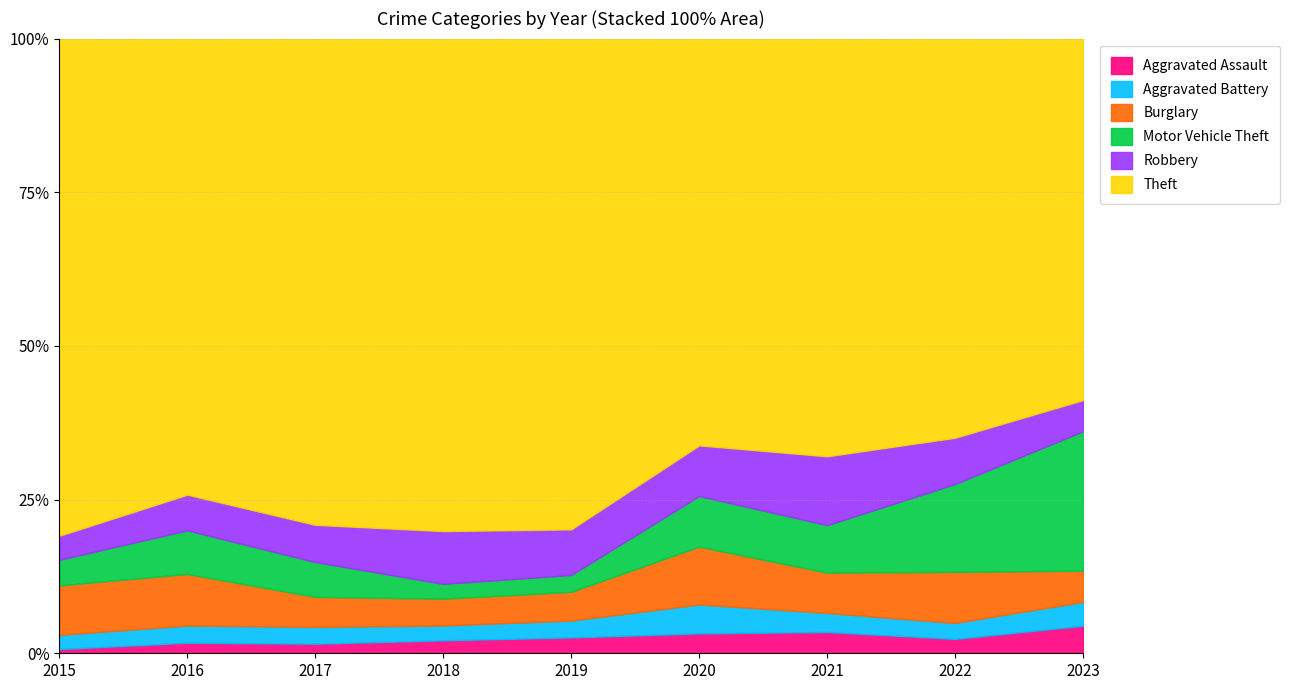

What is the total value across all series at 2023?

100.0